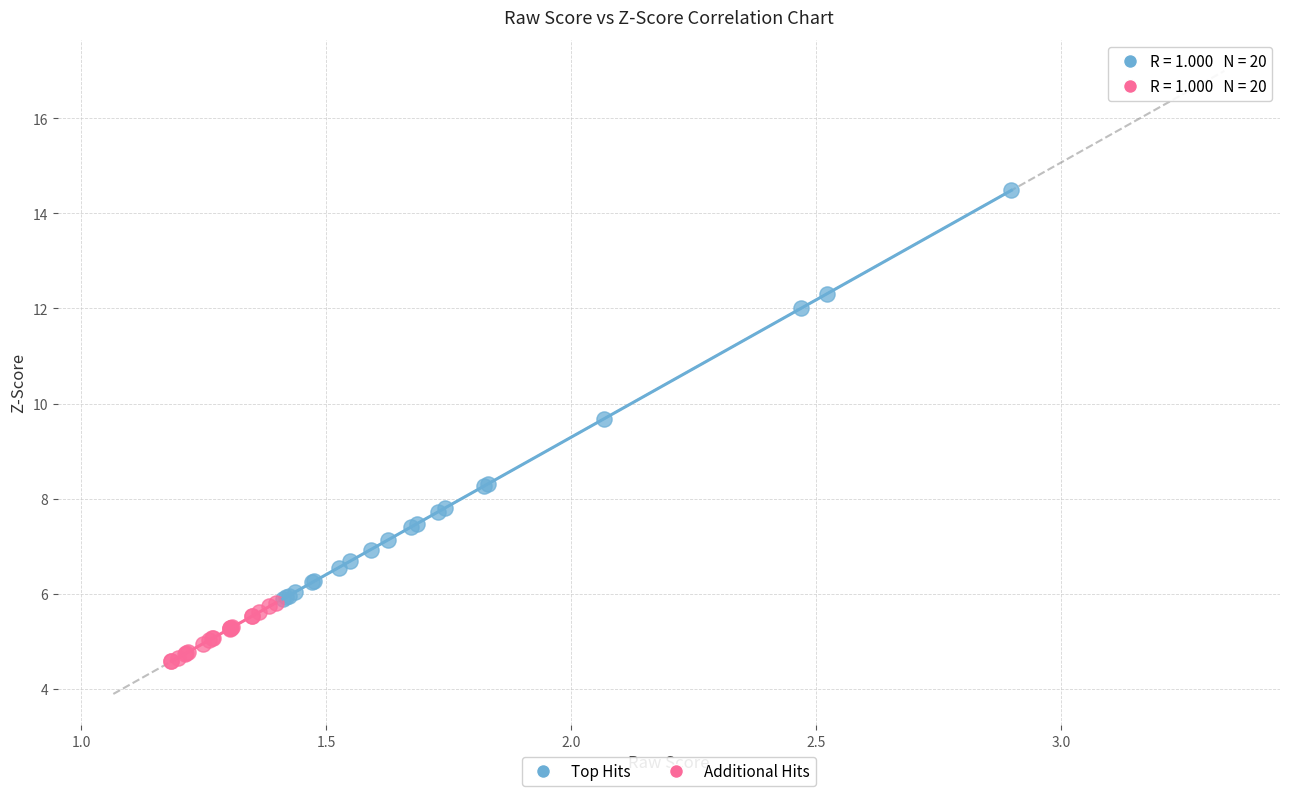

Which series contains the lowest Y value?

Additional Hits